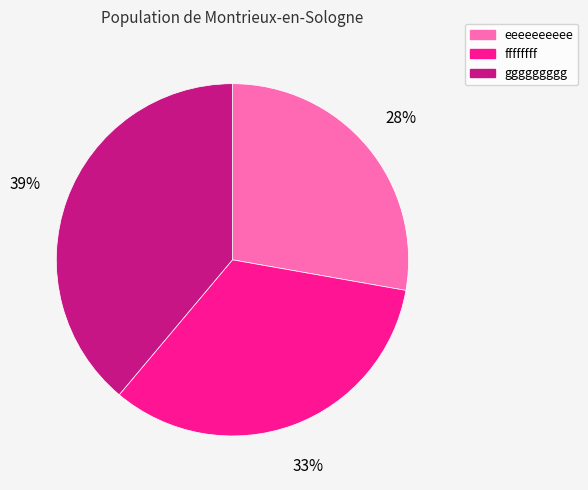

What percentage is the ggggggggg slice, to the nearest percent?

39%